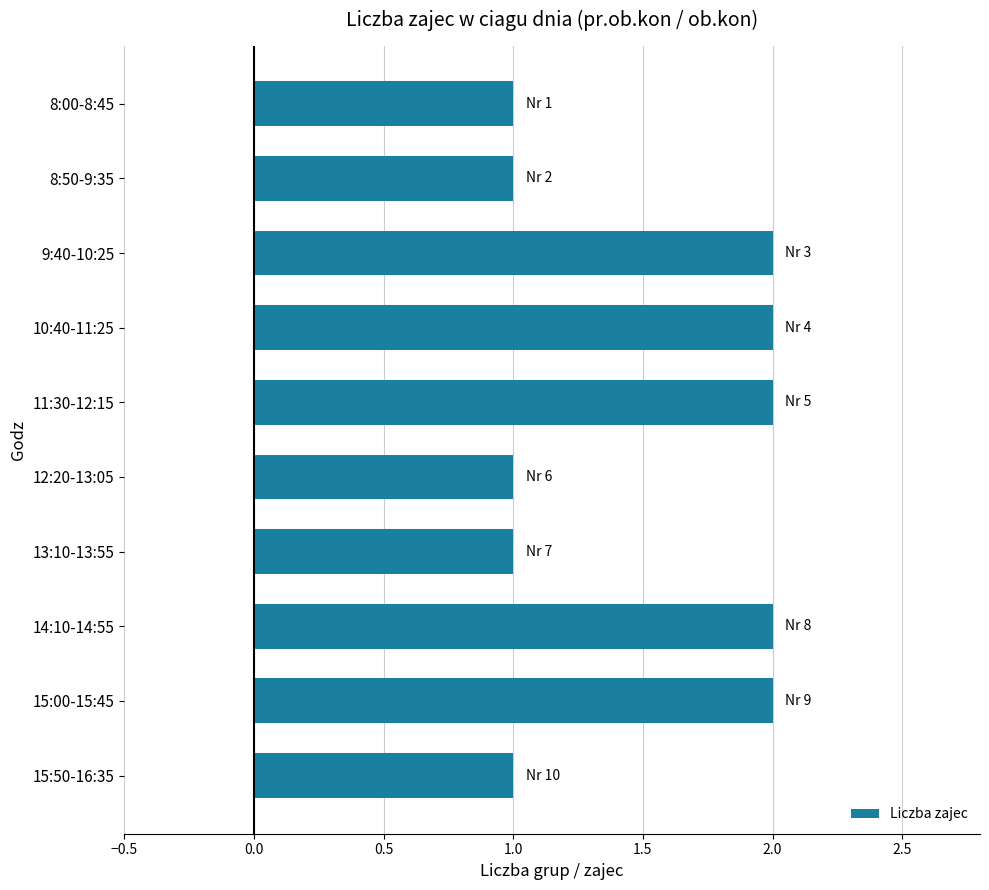

How many series are shown in this chart?

1